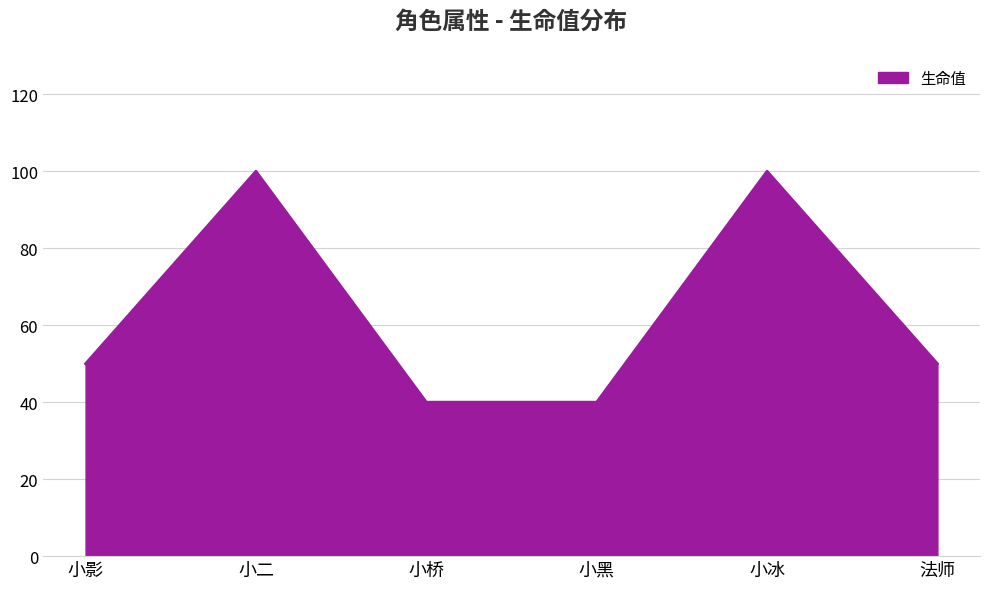

Approximately how many times larger is the value at 小冰 compared to 法师?

2.0